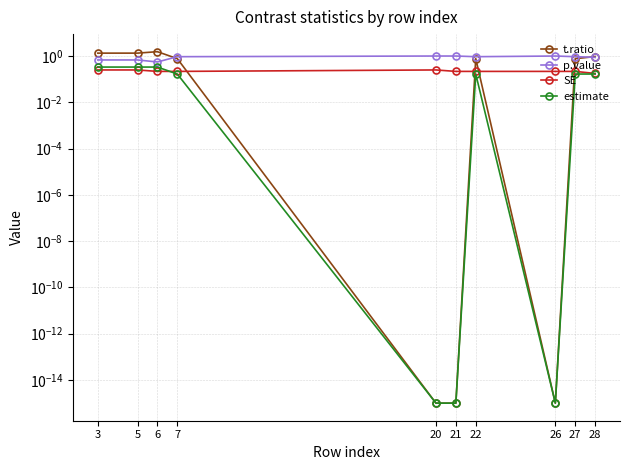

Read the t.ratio value at 7.

0.8